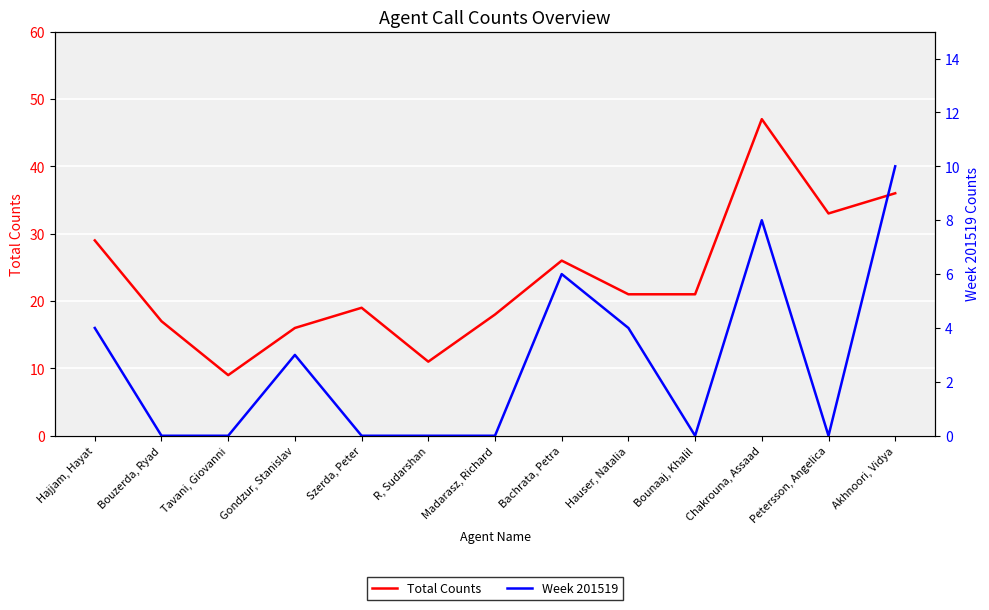

What is the sum of the Total Counts values at R, Sudarshan and Tavani, Giovanni?

20